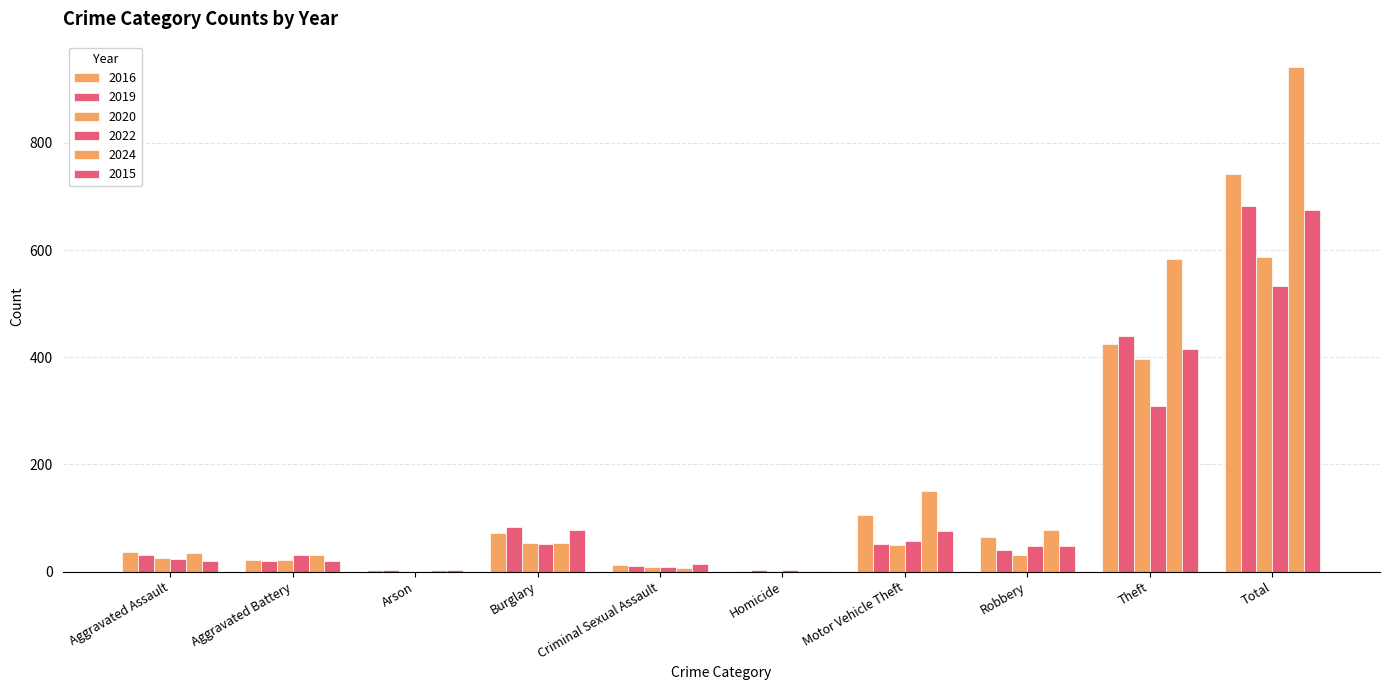

How many groups of bars are there?

10